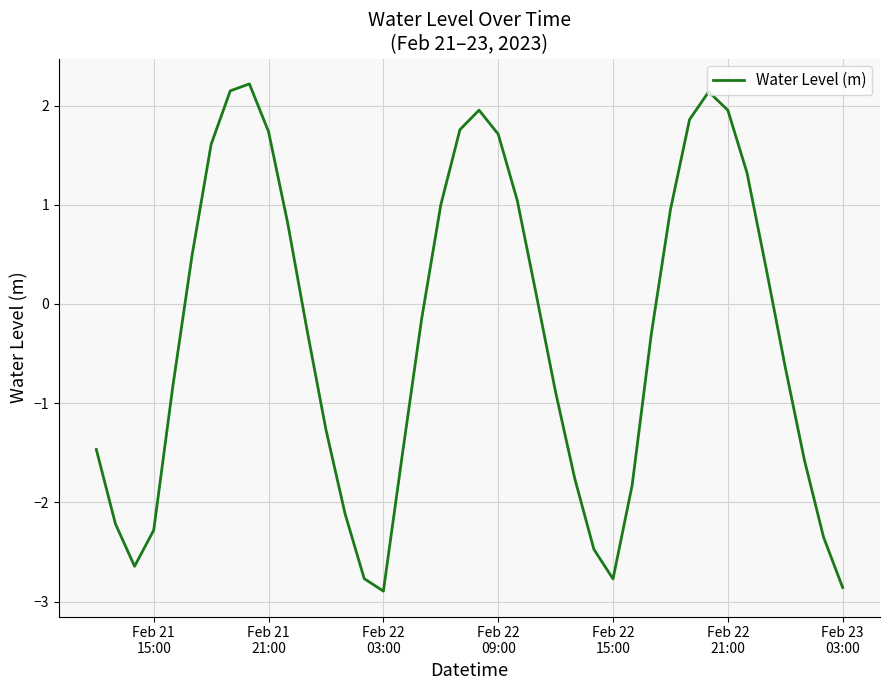

True or false: the data has more than 1 interior local peaks.

True